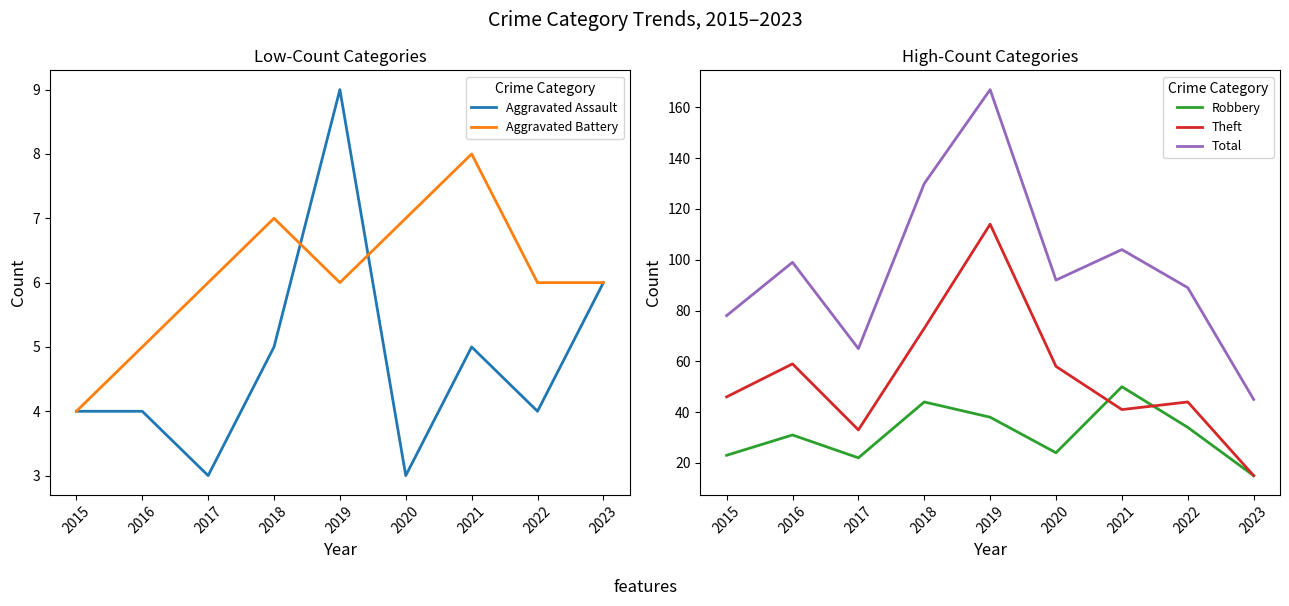

In Theft, how many points are lower than both neighbors (excluding endpoints)?

2